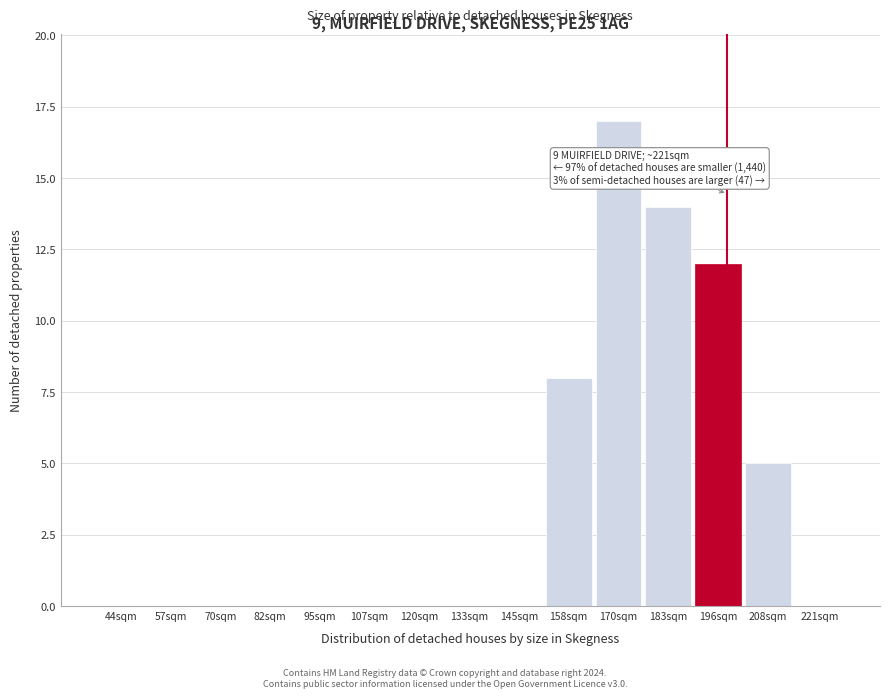

Reading left to right, extract all data points from this chart.

44sqm=0	57sqm=0	70sqm=0	82sqm=0	95sqm=0	107sqm=0	120sqm=0	133sqm=0	145sqm=0	158sqm=8	170sqm=17	183sqm=14	196sqm=12	208sqm=5	221sqm=0